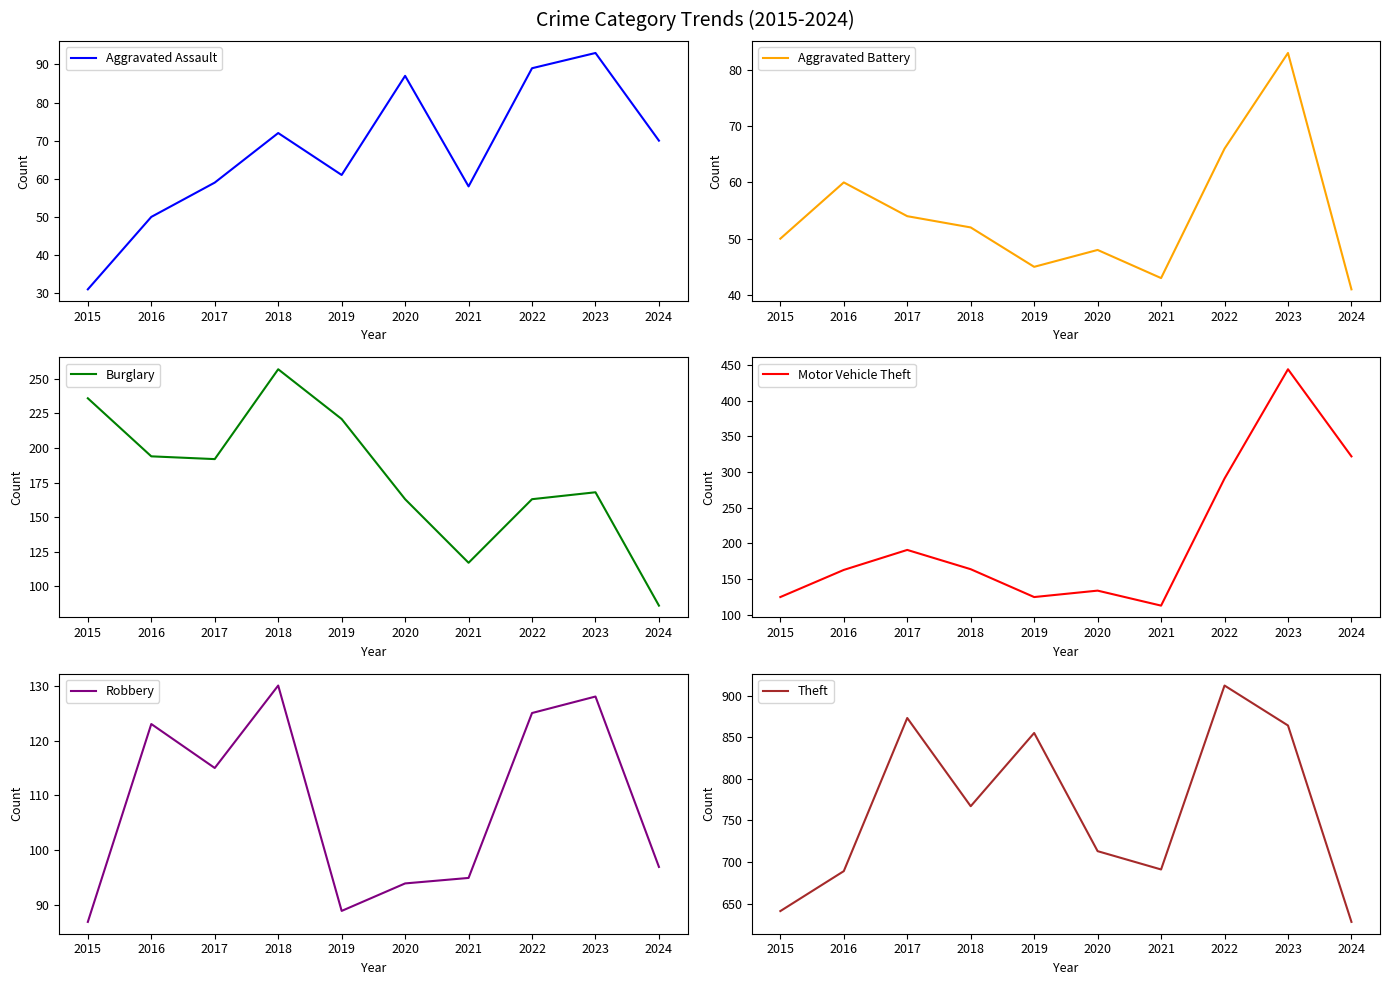

What is the value of the Aggravated Battery point at the 6th from the left?

48